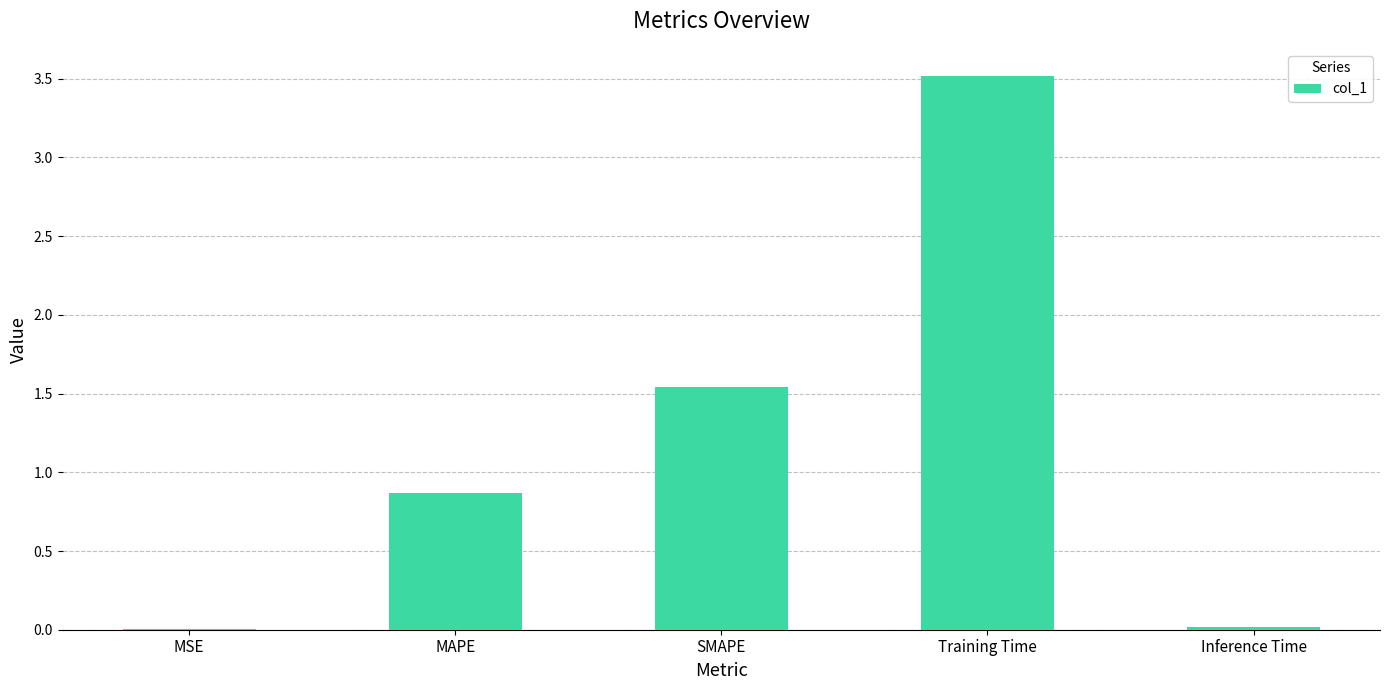

Does the chart contain stacked bars?

No